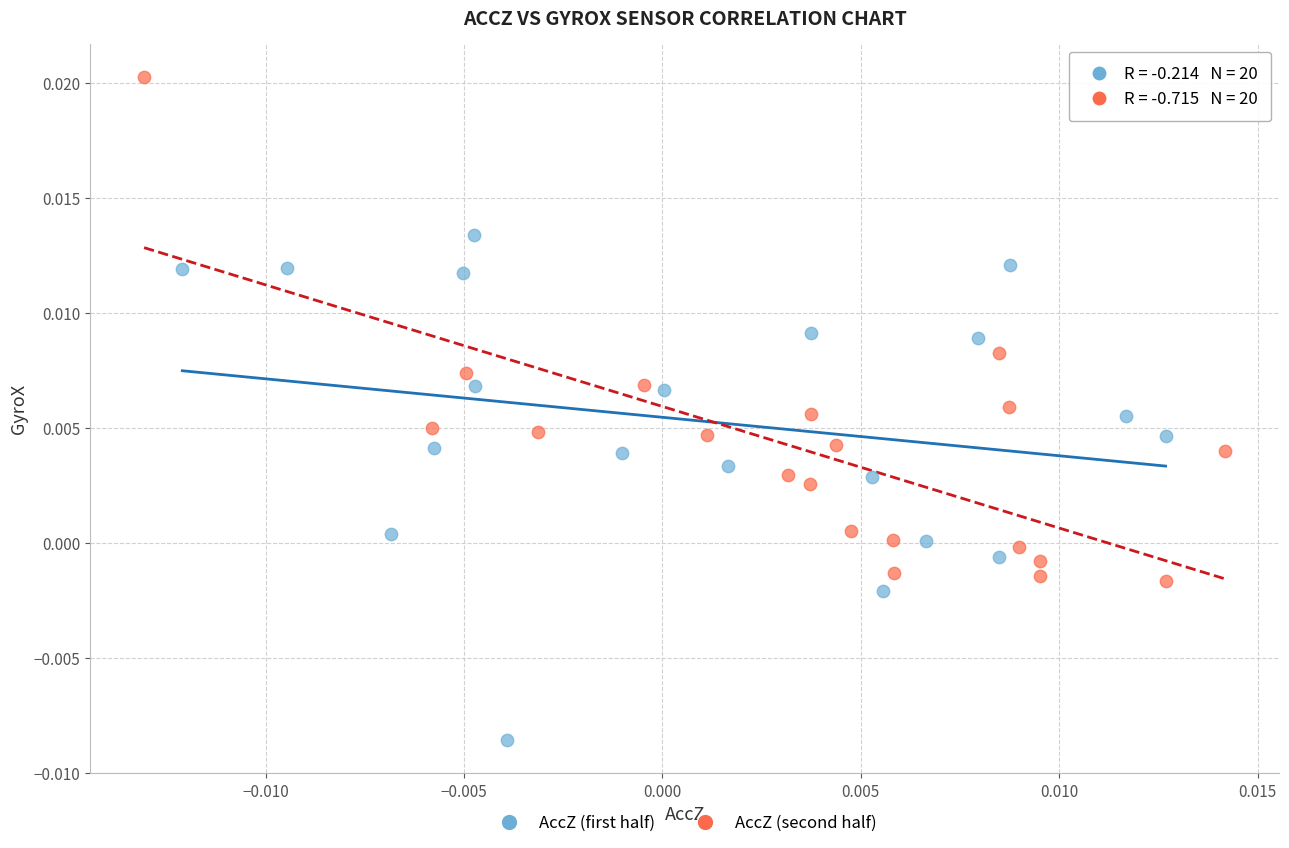

Which series reaches the minimum Y coordinate?

AccZ (first half)